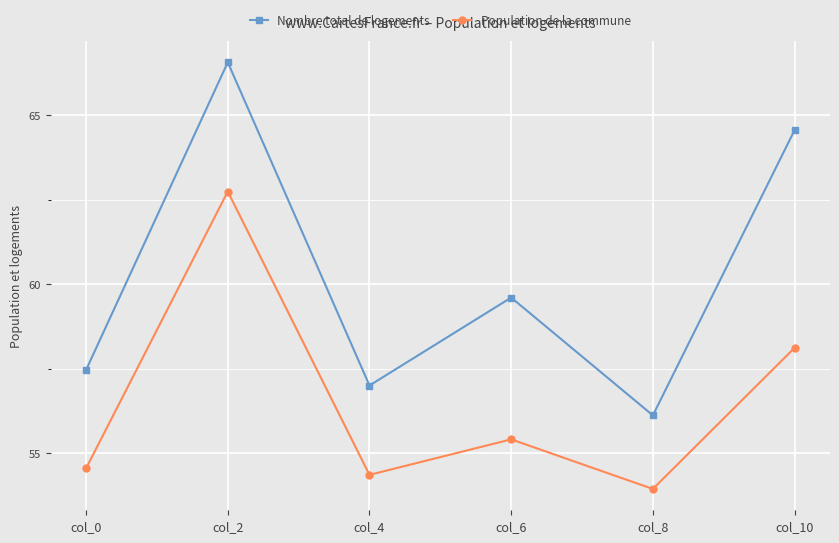

What is the difference between the highest and lowest values at col_10?

6.5